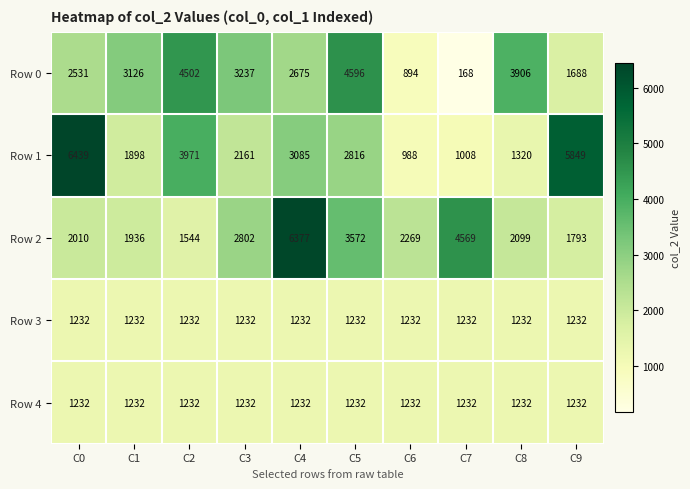

Which label corresponds to the smallest value in the chart?

C7